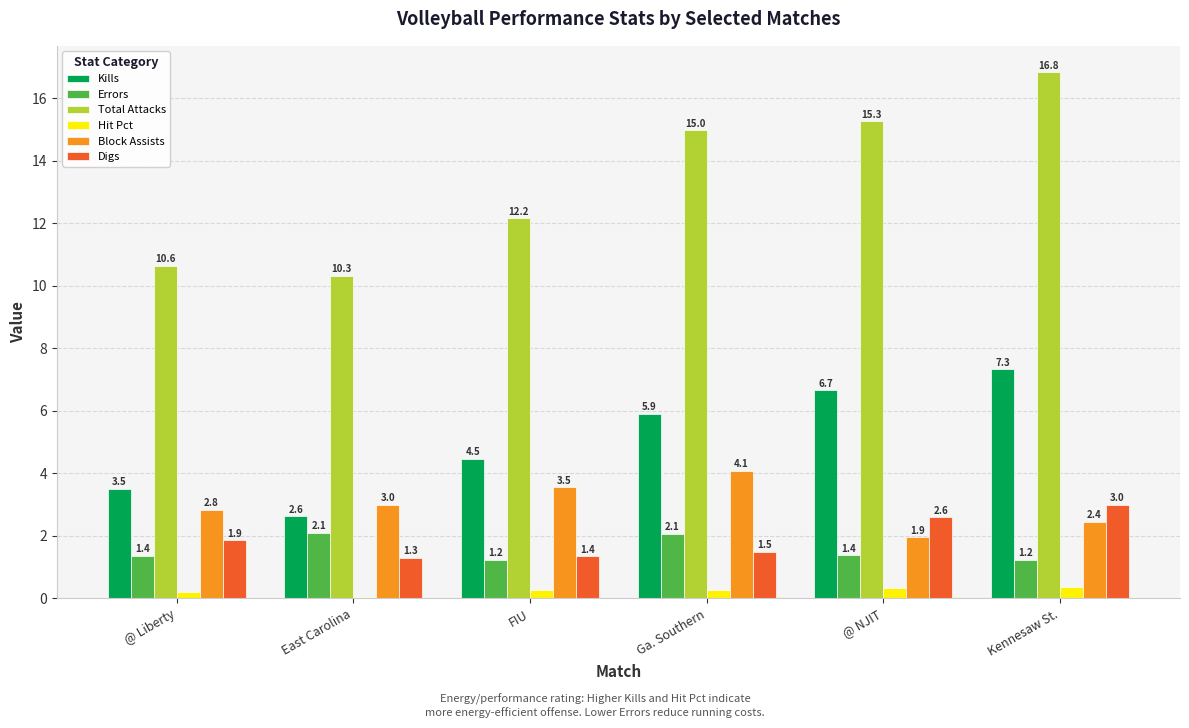

Between Ga. Southern and Kennesaw St., which series saw the biggest shift?

Total Attacks